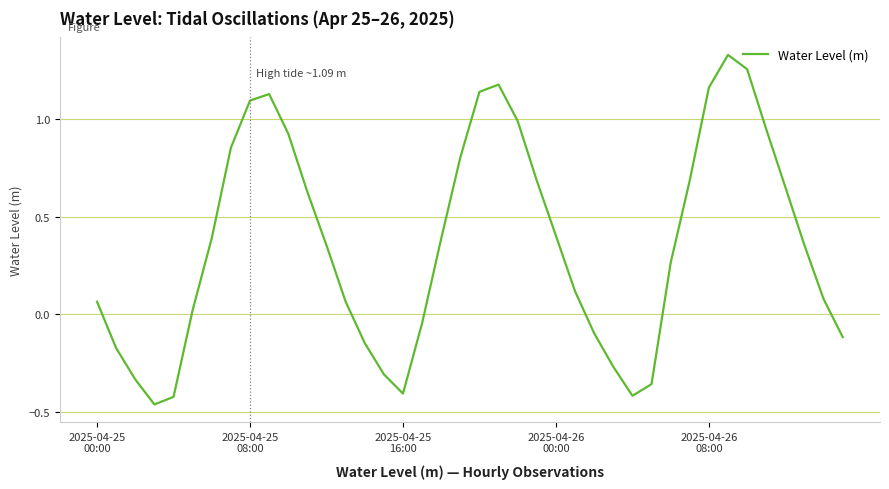

What is the difference between the maximum and minimum values?

1.8